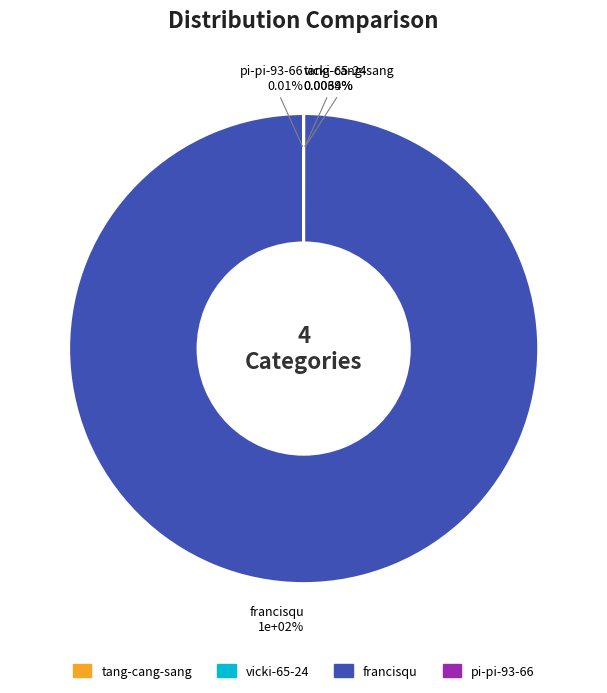

What is the smallest slice in the pie chart?

vicki-65-24